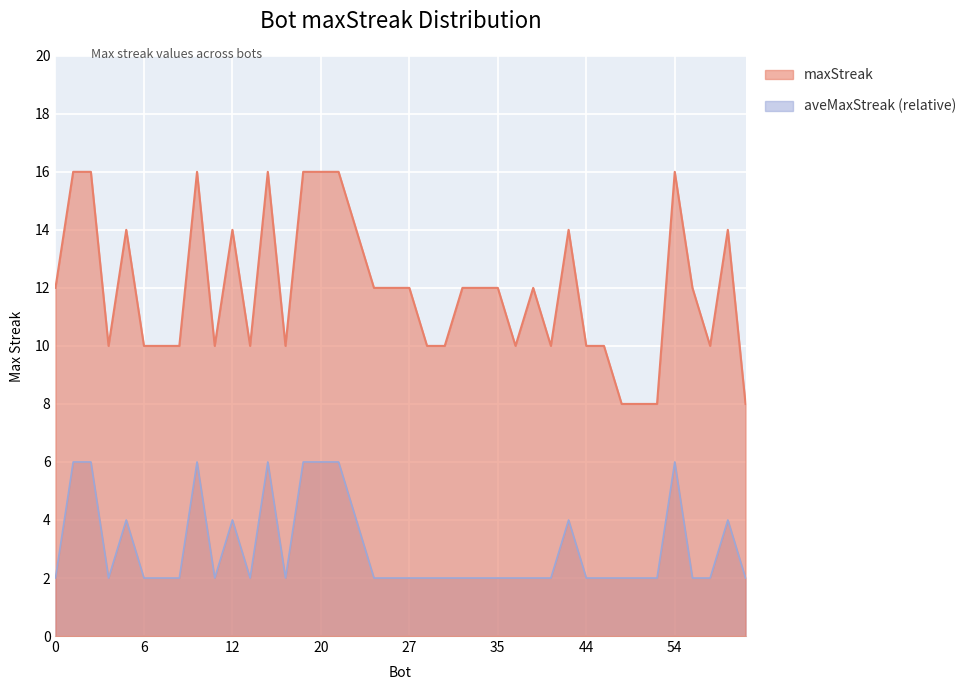

At which label does the data first exceed 12?

2